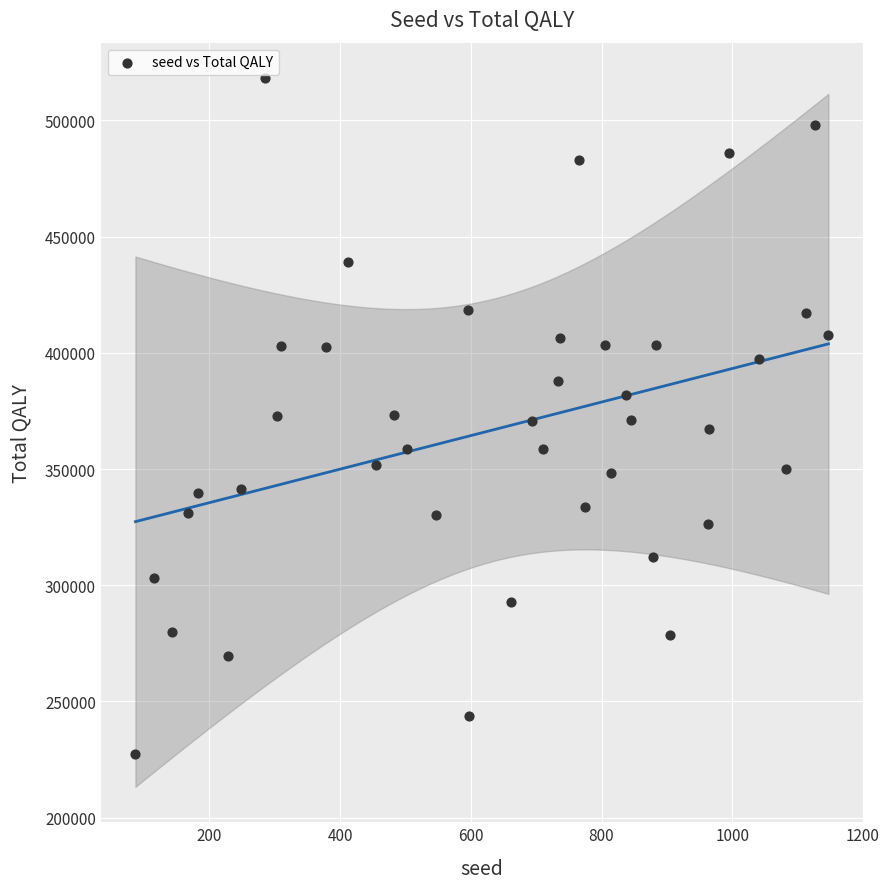

What is the range of Y values (max minus min)?

290747